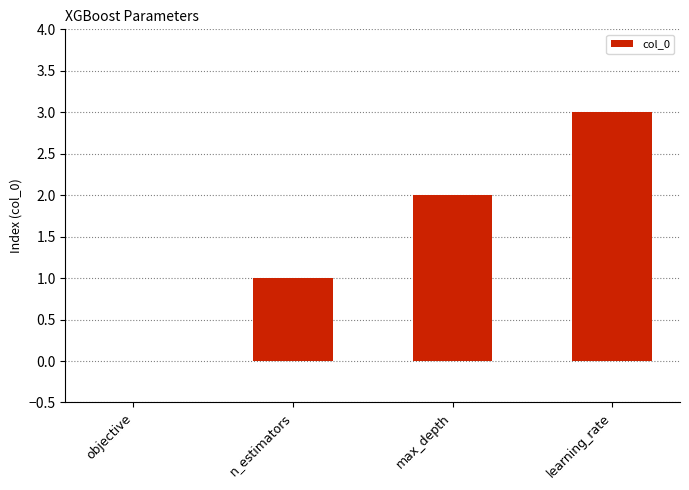

Is it true that the value at learning_rate is 3?

True